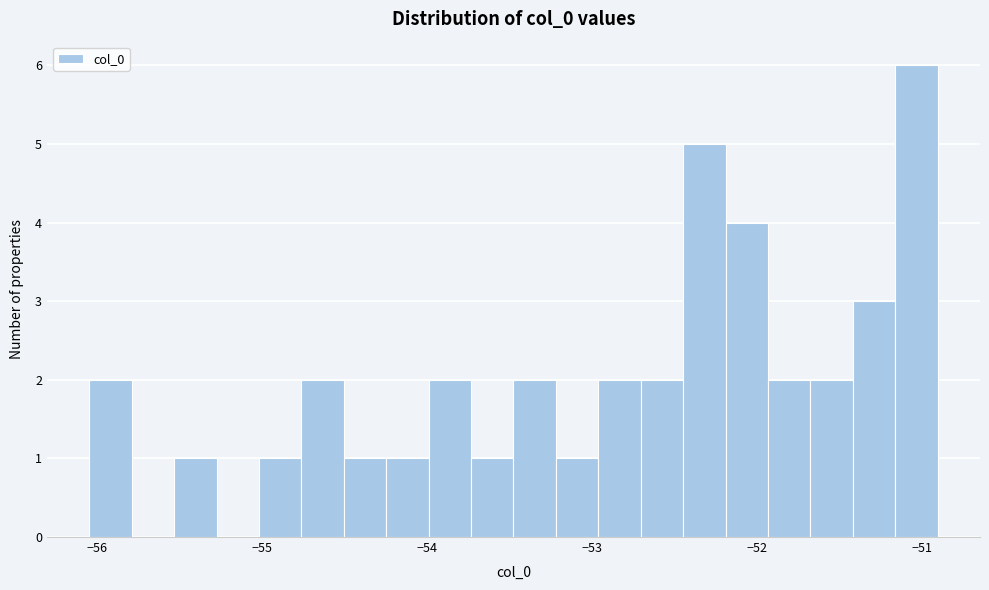

Around what value on the x-axis is the tallest bar? Give the approximate position of its centre, as read against the axis.

-51.0